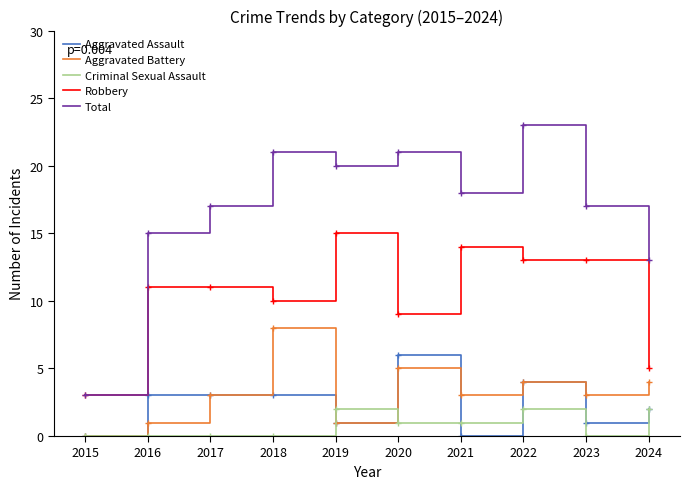

List the series in order of their peak value, lowest first.

Criminal Sexual Assault, Aggravated Assault, Aggravated Battery, Robbery, Total